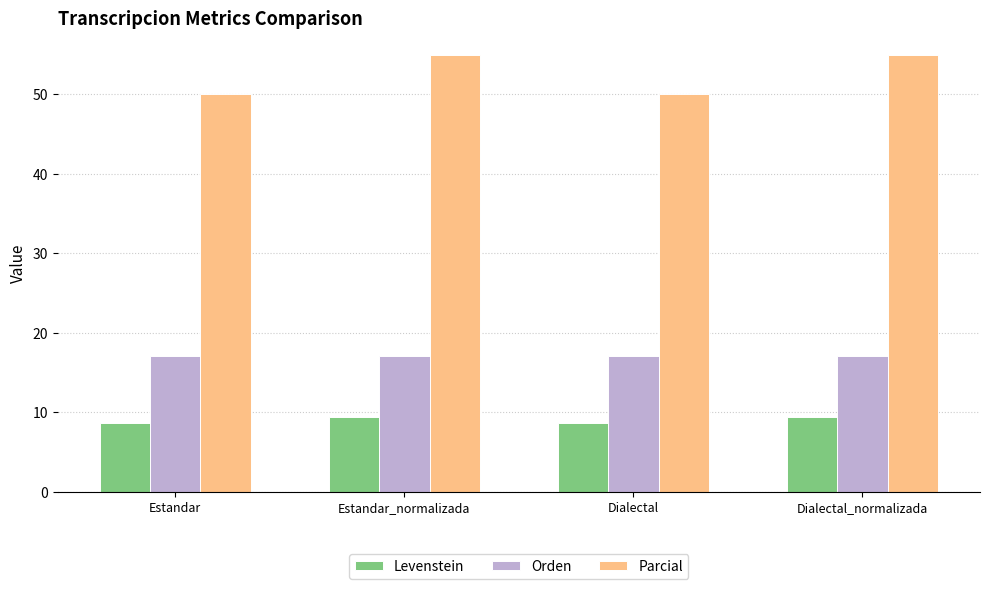

Rank the series at Estandar_normalizada from lowest to highest value.

Levenstein, Orden, Parcial